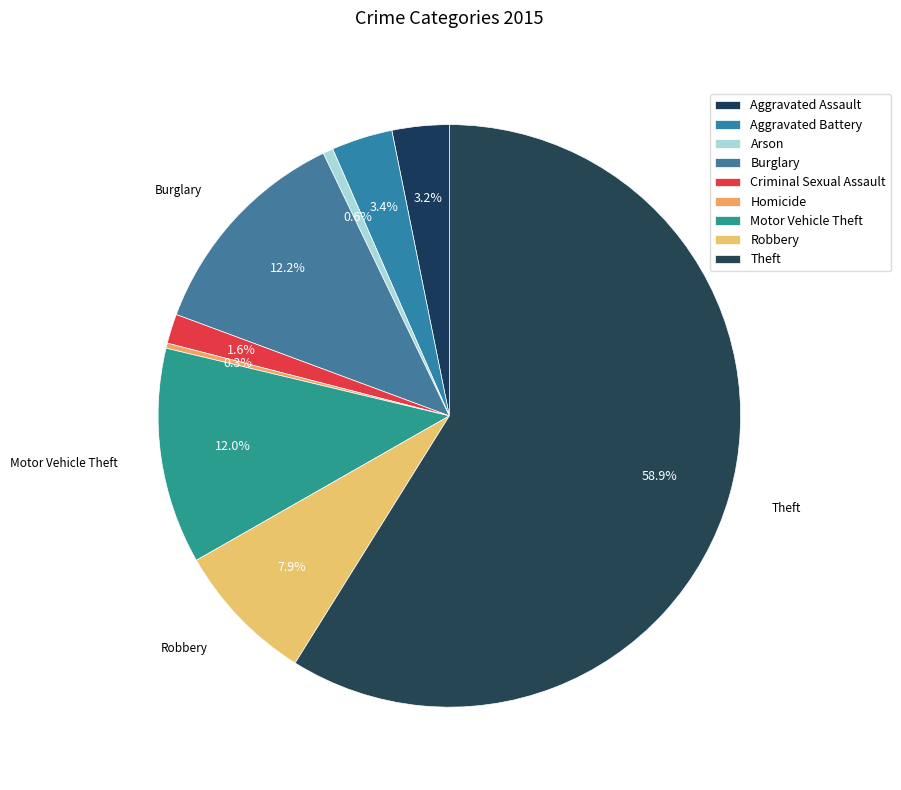

Which slice is the smallest?

Homicide